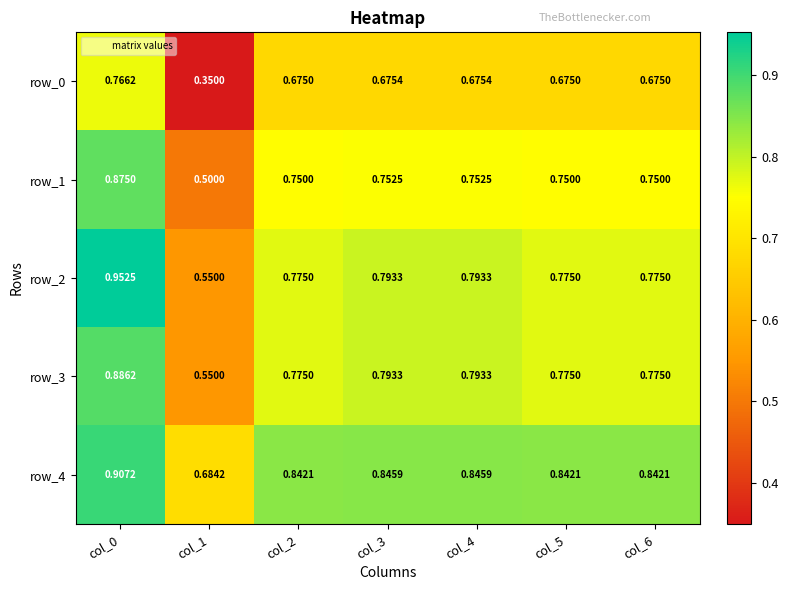

Where is row_3 nearest to the value 0?

col_1